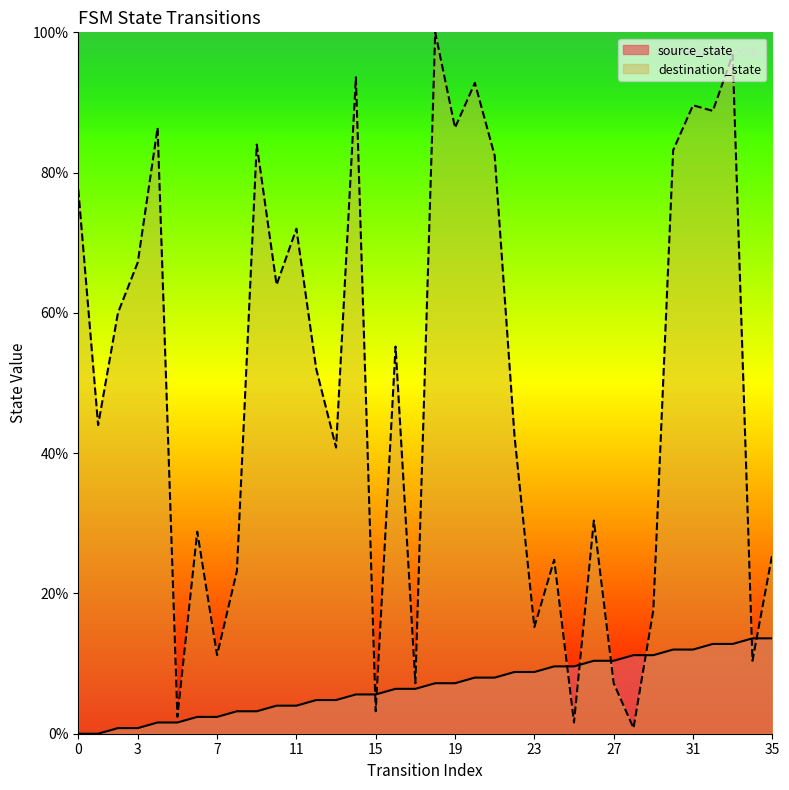

Reading left to right, list all the values displayed in this chart.

source_state: 0.0	0.0	0.8	0.8	1.6	1.6	2.4	2.4	3.2	3.2	4.0	4.0	4.8	4.8	5.6	5.6	6.4	6.4	7.2	7.2	8.0	8.0	8.8	8.8	9.6	9.6	10.4	10.4	11.2	11.2	12.0	12.0	12.8	12.8	13.6	13.6
destination_state: 77.6	44.0	60.0	67.2	86.4	2.4	28.8	11.2	23.2	84.0	64.0	72.0	52.0	40.8	93.6	3.2	55.2	7.2	100.0	86.4	92.8	82.4	42.4	15.2	24.8	1.6	30.4	7.2	0.8	17.6	83.2	89.6	88.8	96.8	10.4	25.6